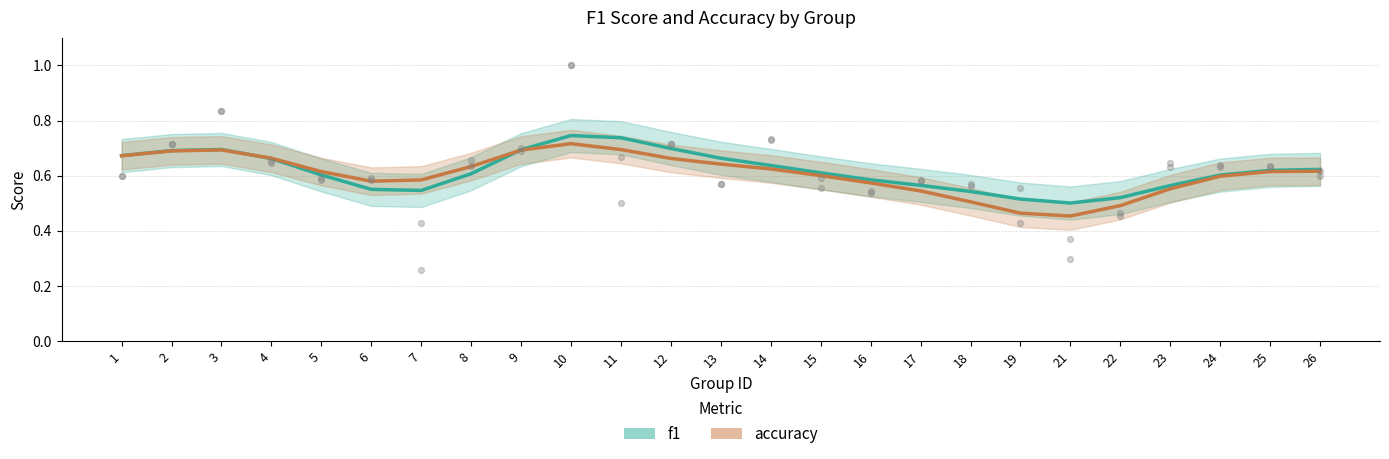

Which series reaches the minimum Y coordinate?

accuracy